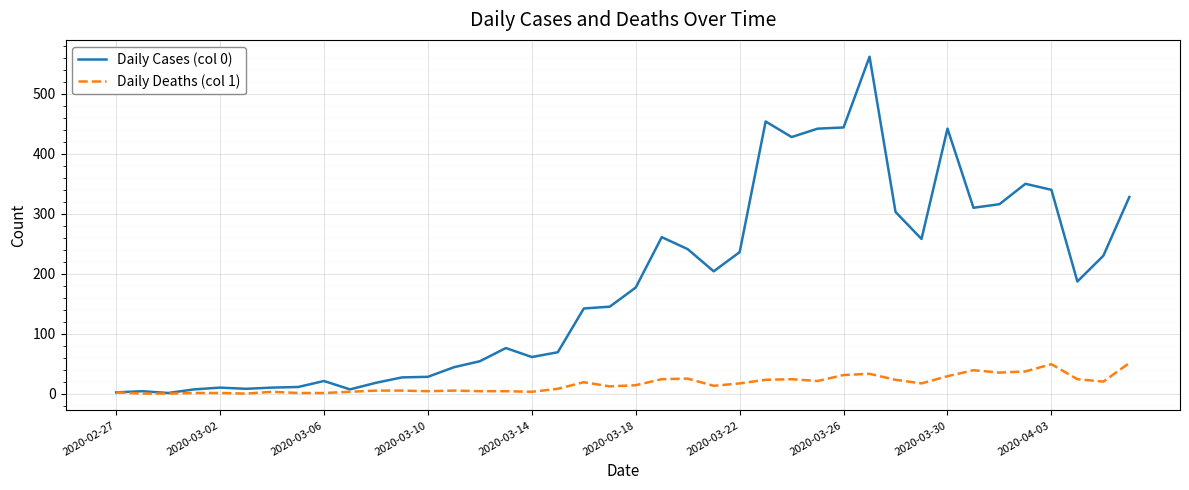

Which series has the largest total across all categories?

Daily Cases (col 0)